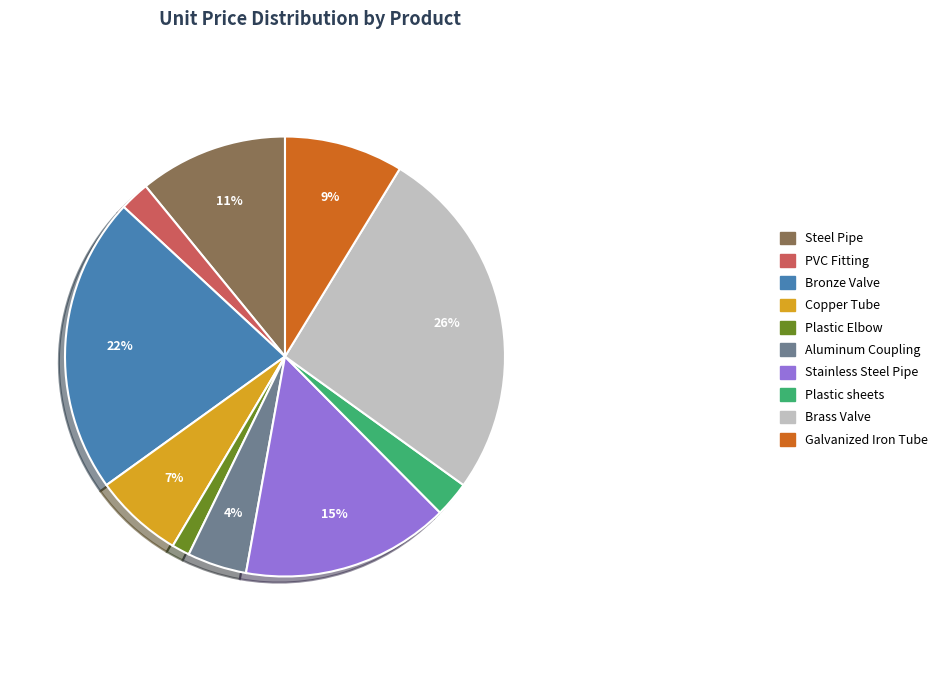

Is there any slice that represents more than half of the pie?

No